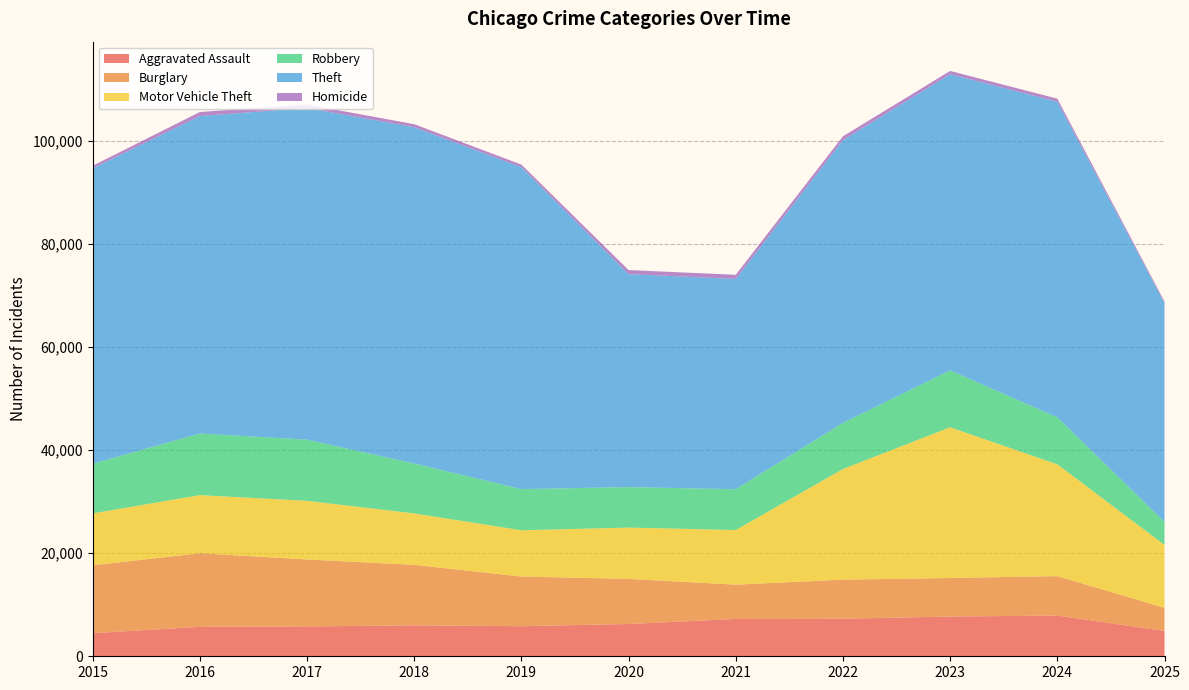

Reading right to left, what are all the values shown in this chart?

Aggravated Assault: 4917	7905	7712	7281	7242	6265	5841	6002	5793	5713	4480
Burglary: 4499	7653	7486	7594	6661	8758	9639	11747	13001	14289	13184
Motor Vehicle Theft: 12197	21711	29255	21472	10605	9962	8978	9985	11380	11285	10068
Robbery: 4469	9115	11052	8964	7920	7855	7995	9681	11881	11960	9638
Theft: 42477	61277	57493	54899	40821	41350	62499	65290	64386	61625	57353
Homicide: 312	589	632	730	806	787	499	588	672	786	496